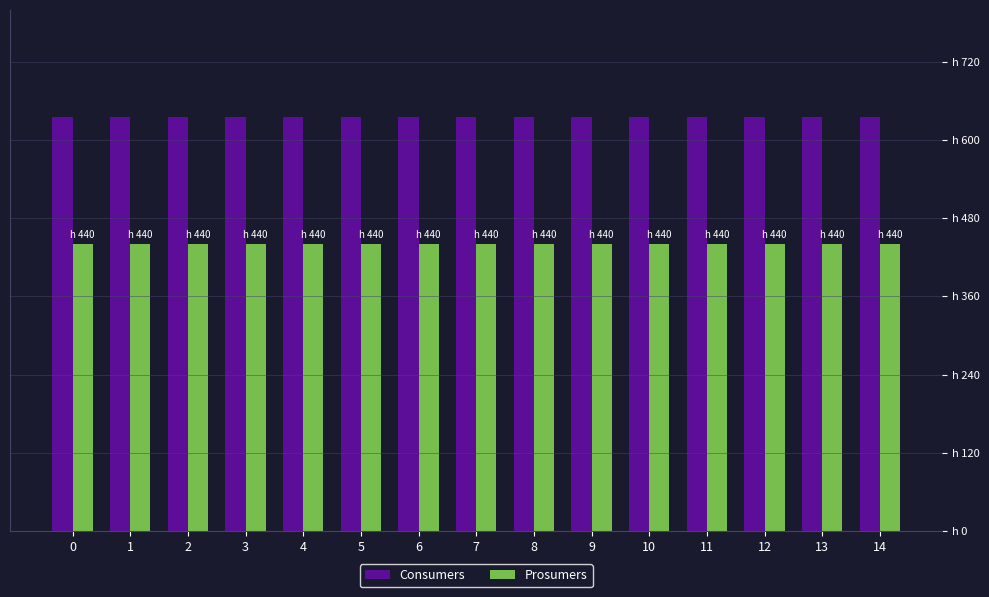

What are all the series names shown in the legend?

Consumers, Prosumers